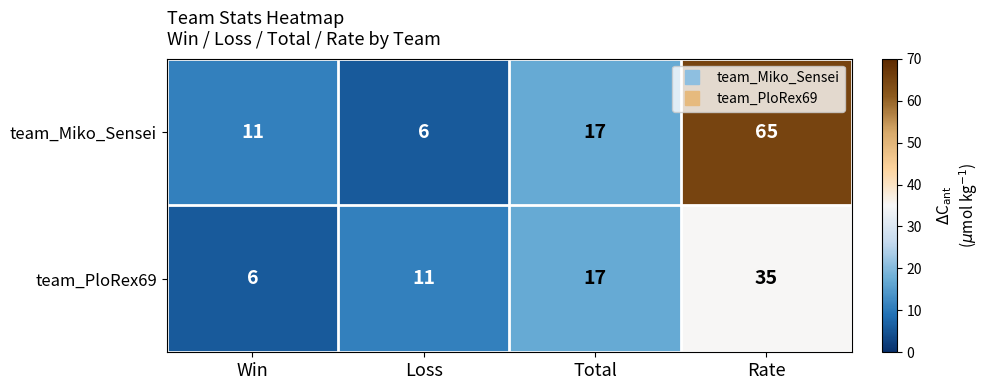

At how many categories does at least one series exceed 20?

1